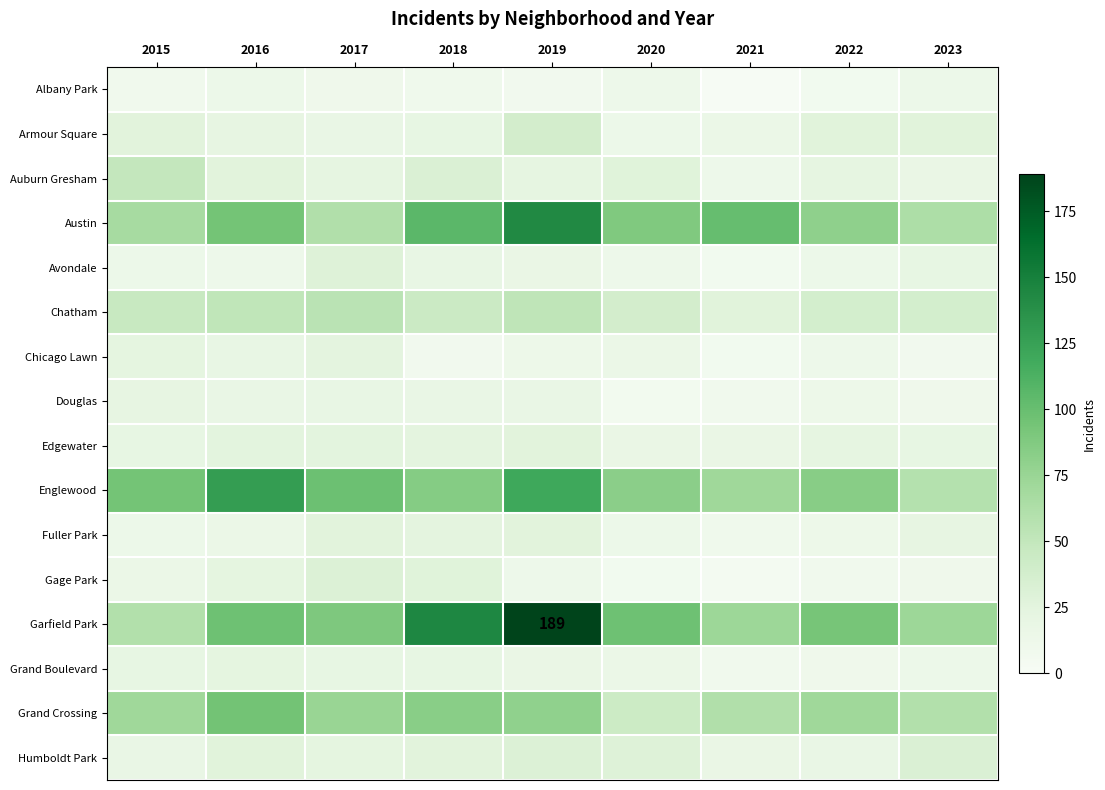

At 2016, list the series in order from largest to smallest.

Englewood, Garfield Park, Grand Crossing, Austin, Chatham, Humboldt Park, Auburn Gresham, Edgewater, Gage Park, Grand Boulevard, Armour Square, Chicago Lawn, Douglas, Fuller Park, Albany Park, Avondale